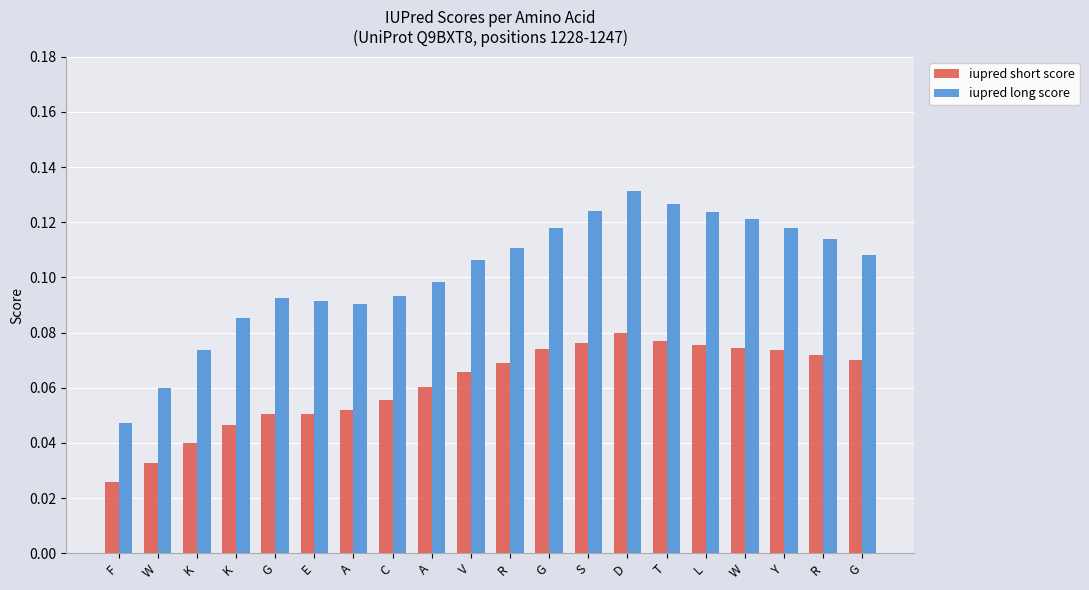

True or false: iupred short score has a value of 0.1 at T.

True